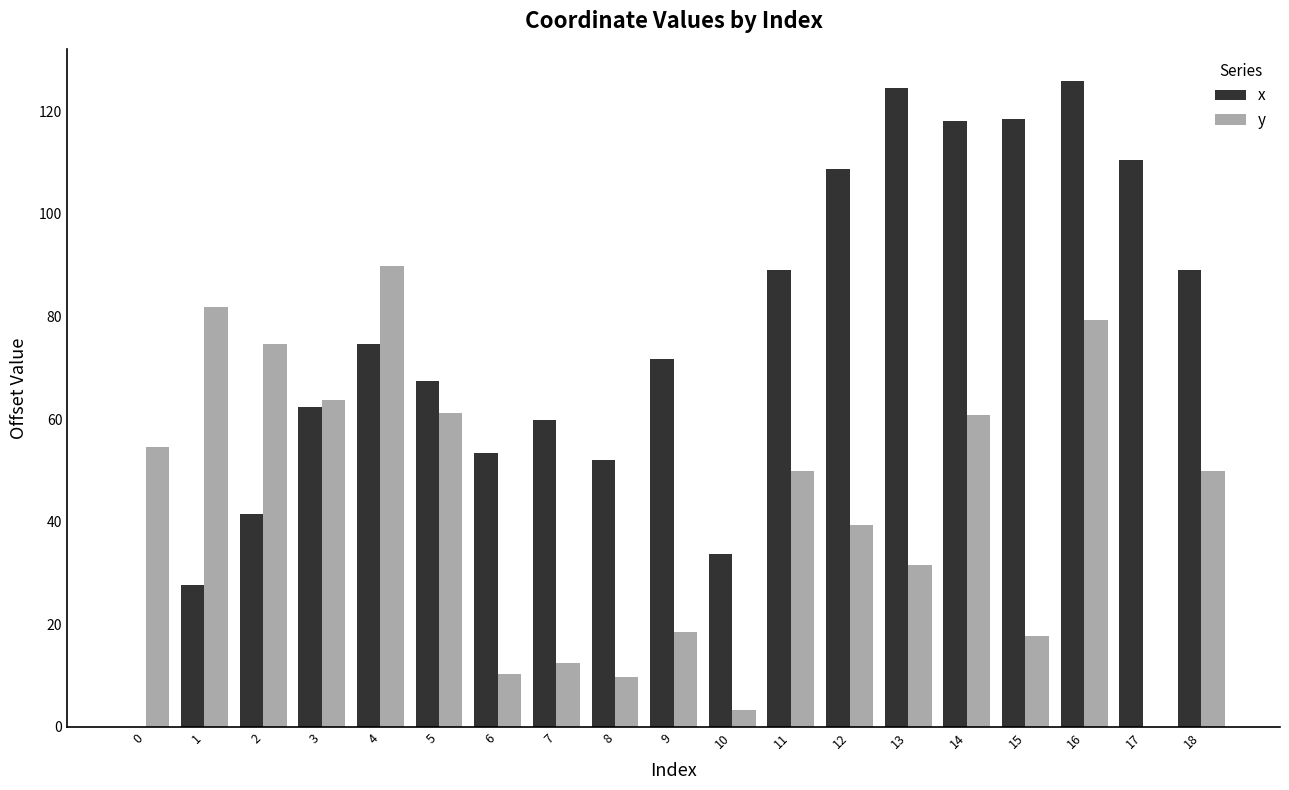

What value does the x series have at 17?

110.6